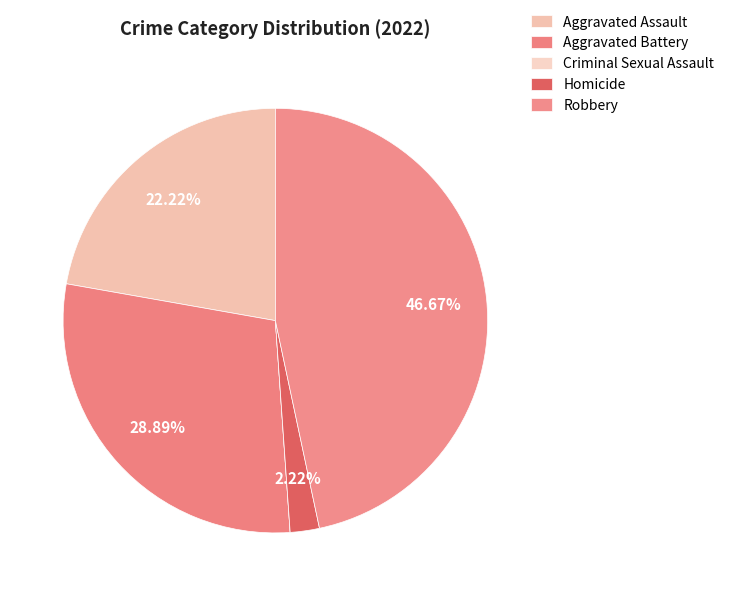

How many slices are in this pie chart?

5